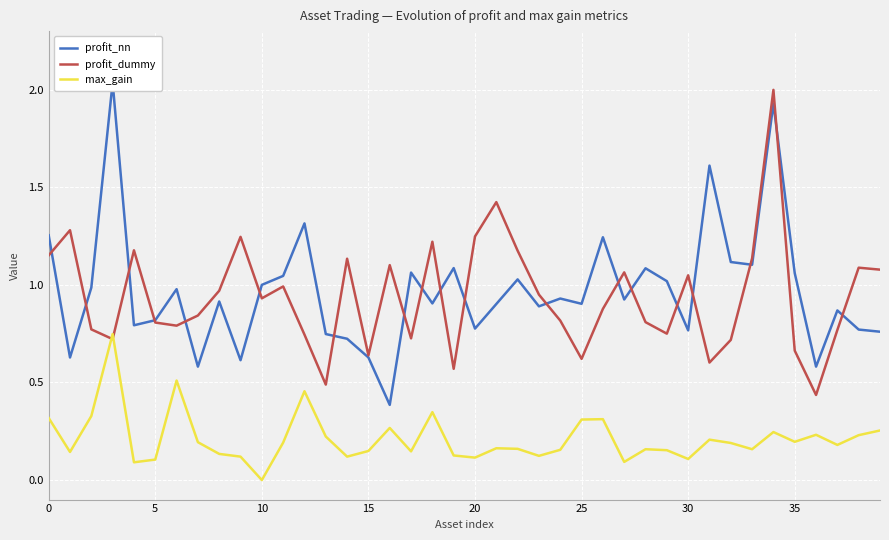

In profit_dummy, how many points are lower than both neighbors (excluding endpoints)?

11